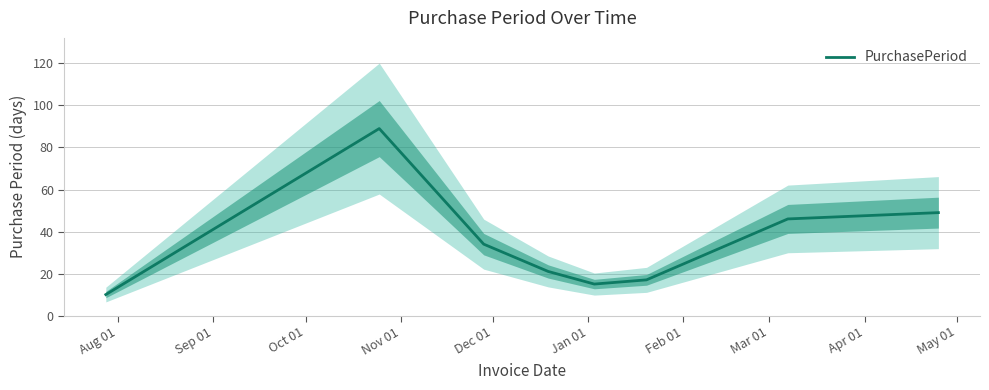

Reading right to left, transcribe all the data shown in this chart.

49	46	17	15	21	34	89	10